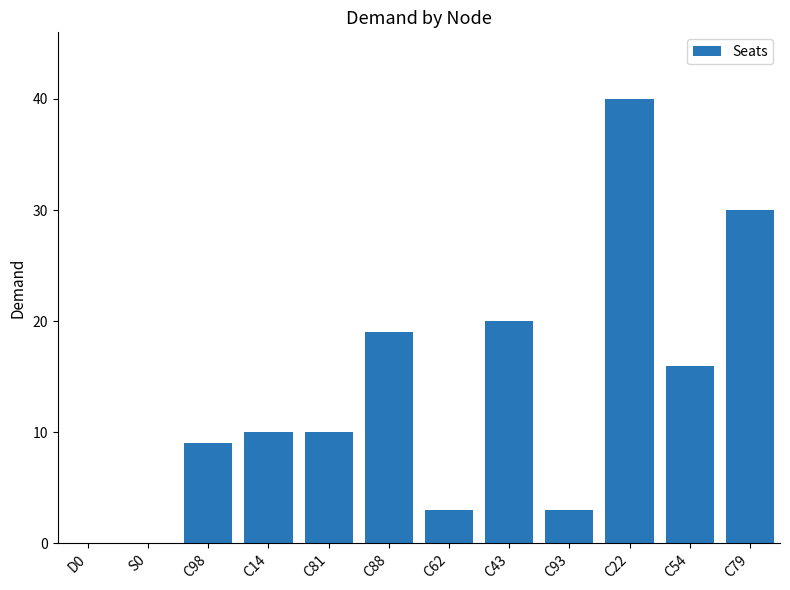

Between C54 and C88, which is larger?

C88